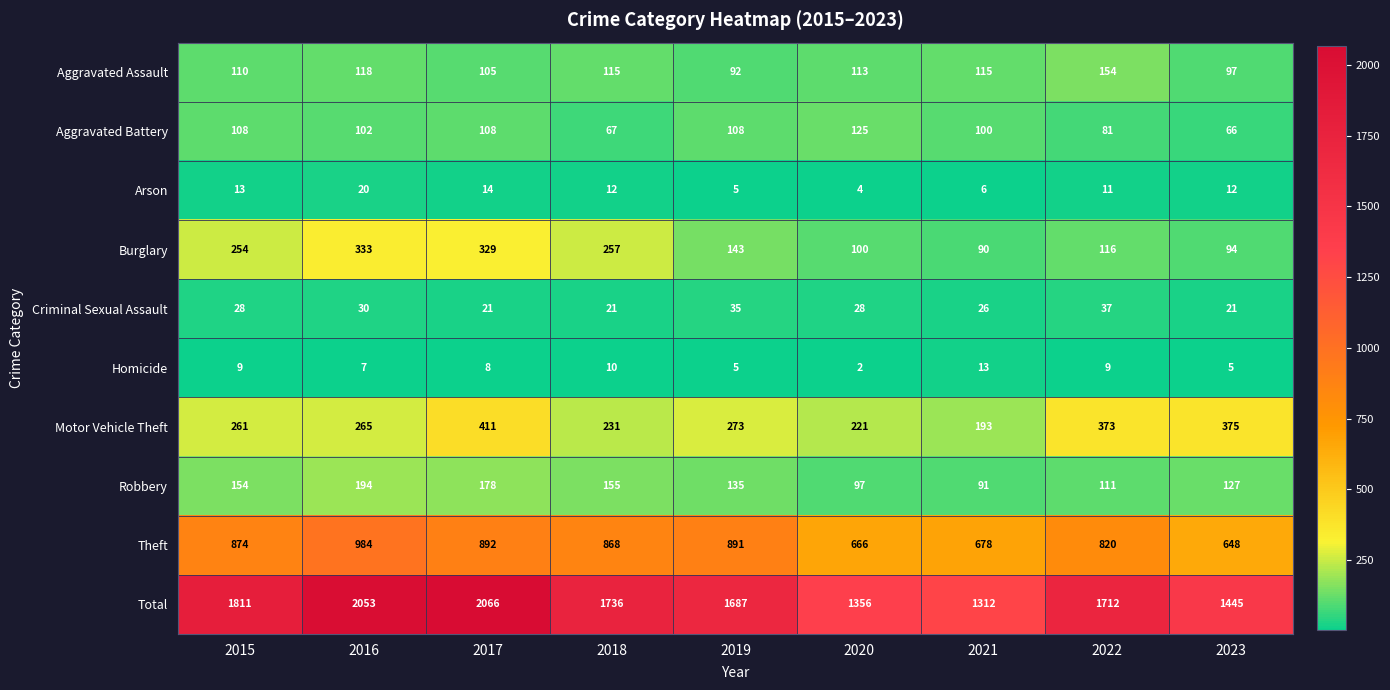

What is the sum of all Arson values?

97